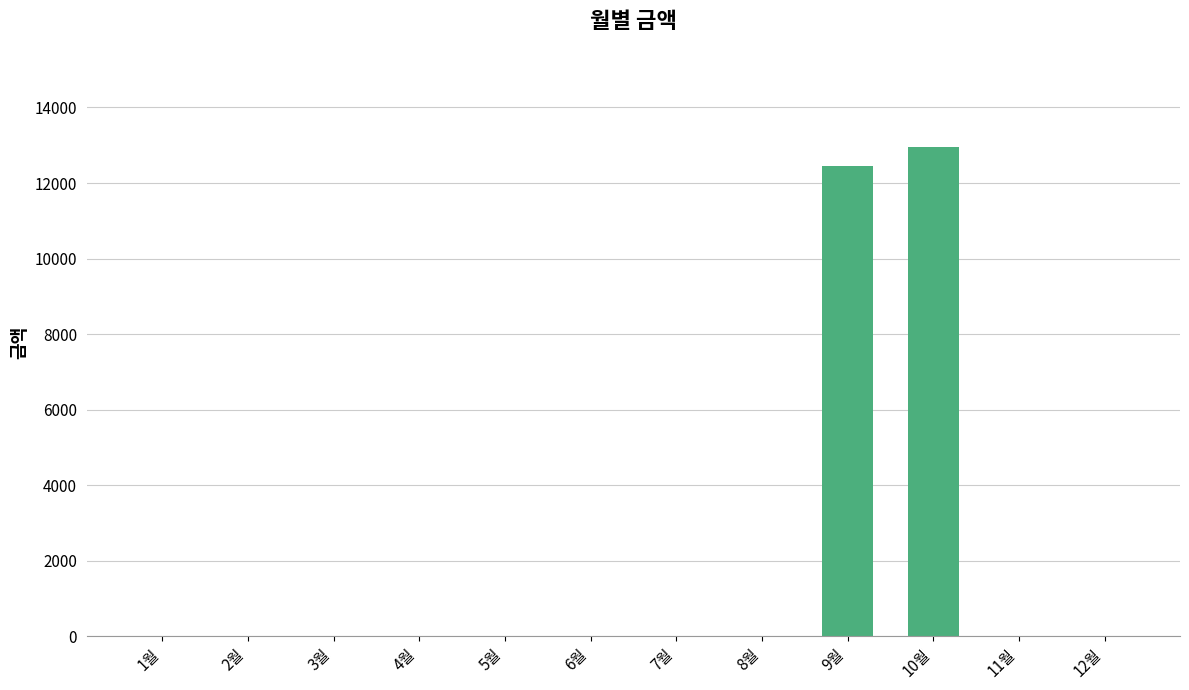

Where is the data nearest to the value 6480?

9월